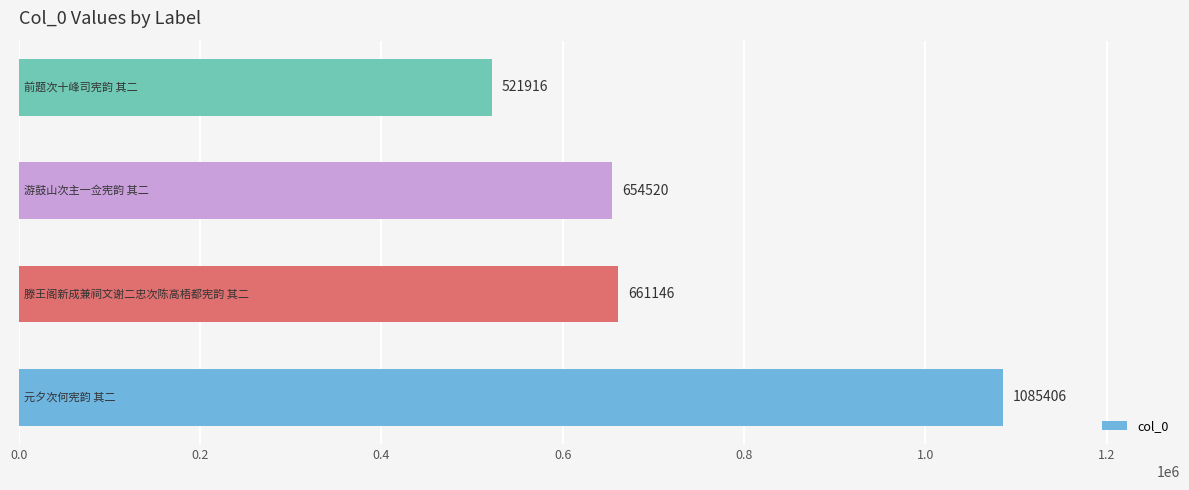

What is the difference between the second highest and second lowest values?

6626